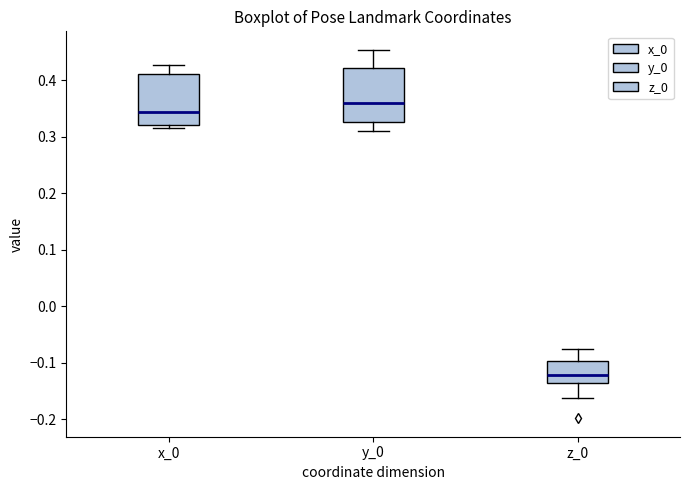

Reading left to right, read every box against the y-axis: the position of its median line, the range the box covers, and the ends of its whiskers. The values are not printed on the chart, so give them approximately, as read against the axis.

x_0: median 0.34, box 0.32 to 0.41, whiskers 0.32 (just below the box's lower edge) to 0.43
y_0: median 0.36, box 0.33 to 0.42, whiskers 0.31 to 0.45
z_0: median -0.12, box -0.14 to -0.10, whiskers -0.16 to -0.08